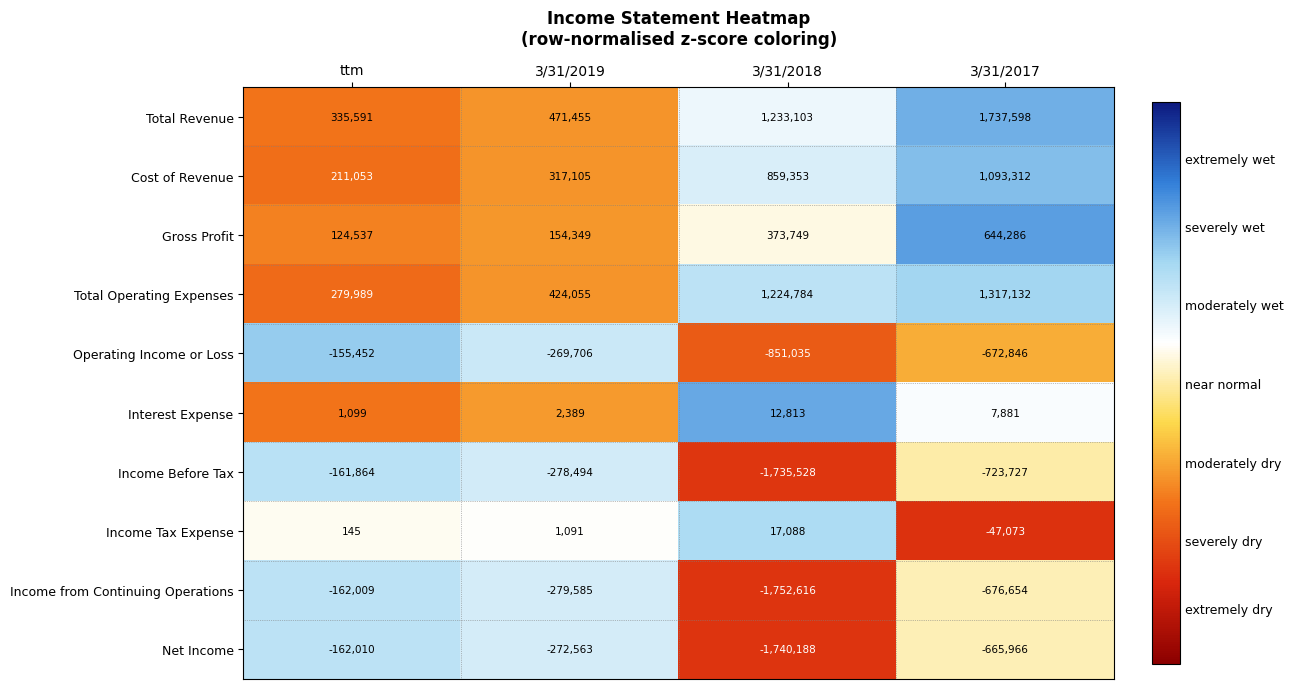

Where does the Interest Expense series first go above 7881?

3/31/2018